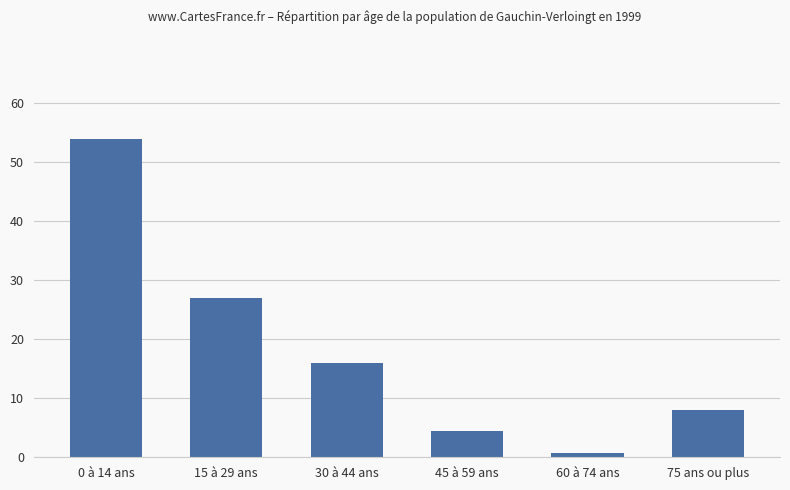

What is the label of the 6th bar from the right?

0 à 14 ans